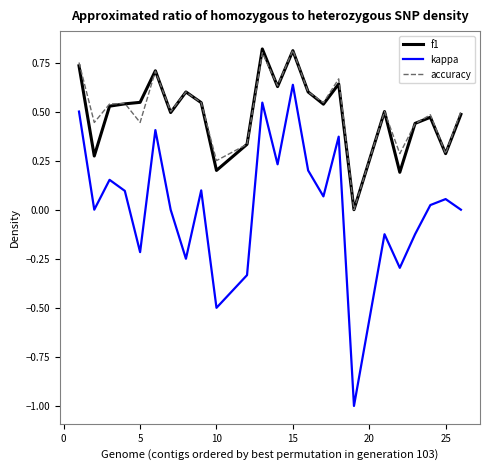

What is the lowest value of the kappa series?

-1.0